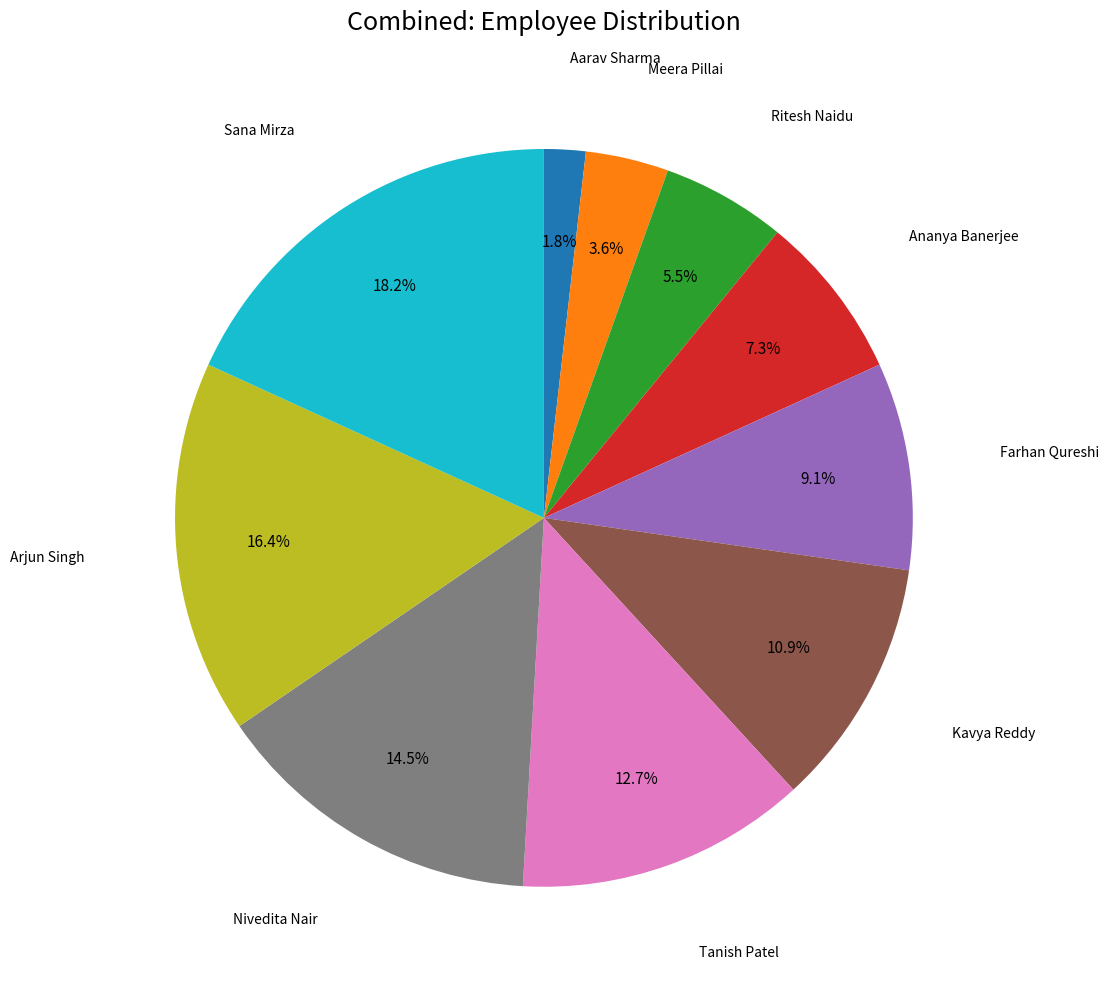

Is there a majority slice in this chart?

No